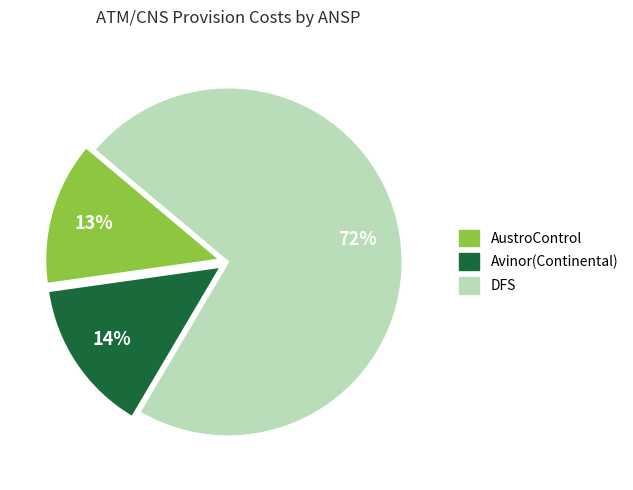

Does any single category account for the majority?

Yes